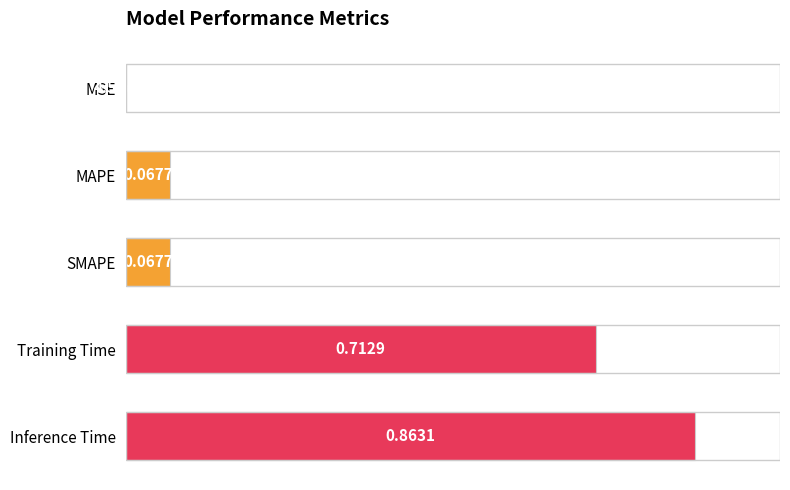

Which has a higher value, MAPE or Inference Time?

Inference Time